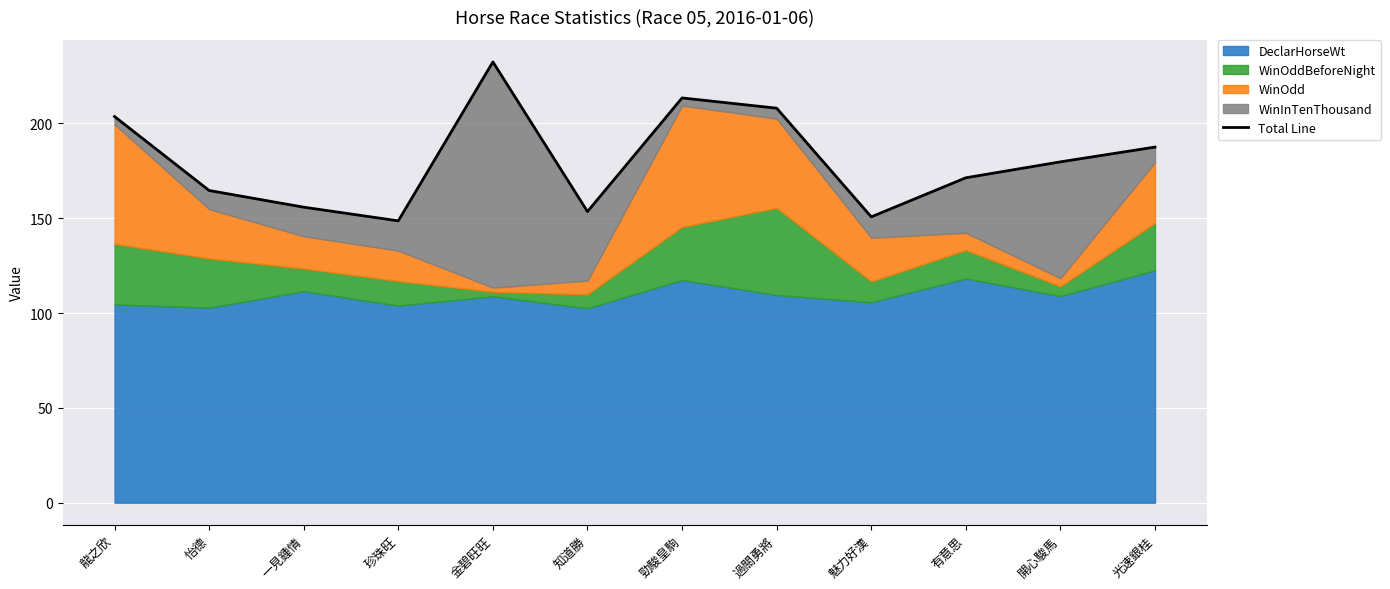

What is the sum of all values?

2169.1